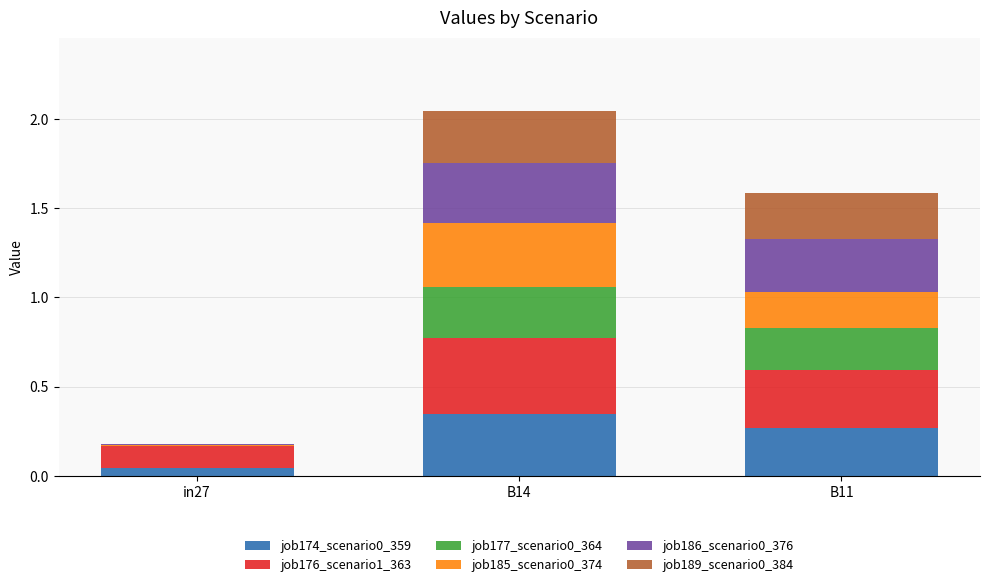

What is the total value across all series at B11?

1.6